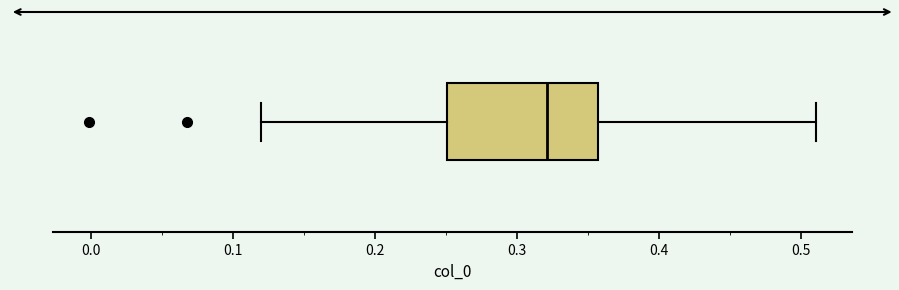

Read this box plot against the x-axis: the position of the median line, the range covered by the box, and the ends of both whiskers. The values are not printed on the chart, so give them approximately, as read against the axis.

median 0.32, box 0.25 to 0.36, whiskers 0.12 to 0.51